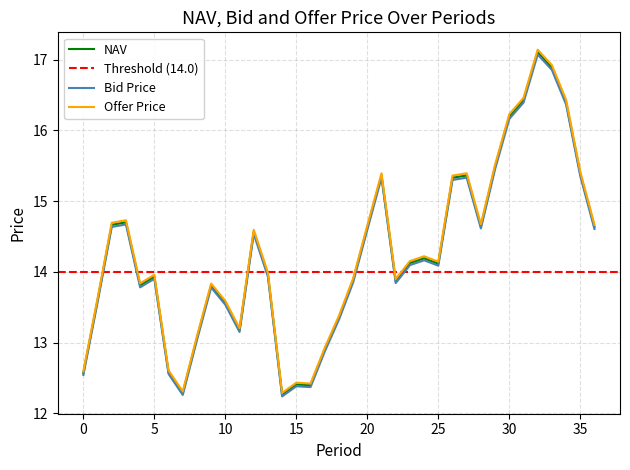

What is the sum of all Bid Price values?

526.6